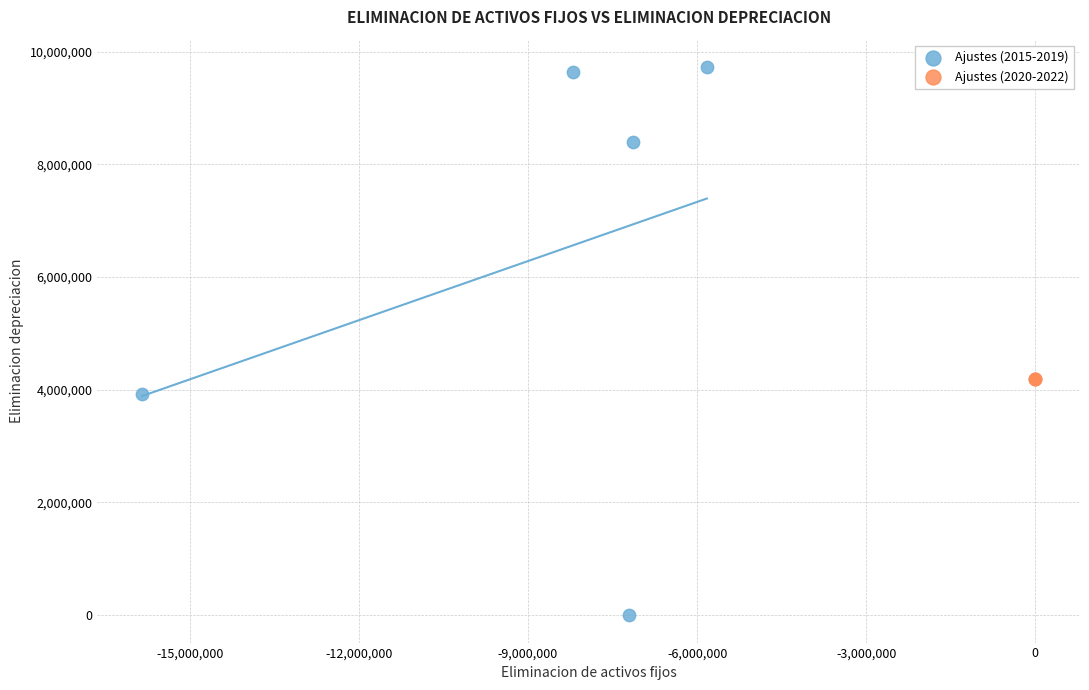

Which series reaches the maximum Y coordinate?

Ajustes (2015-2019)